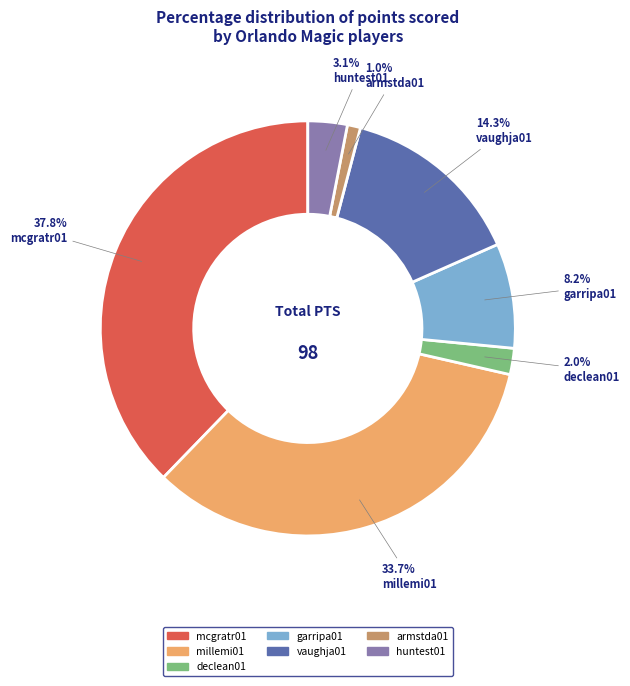

Is there any slice that represents more than half of the pie?

No